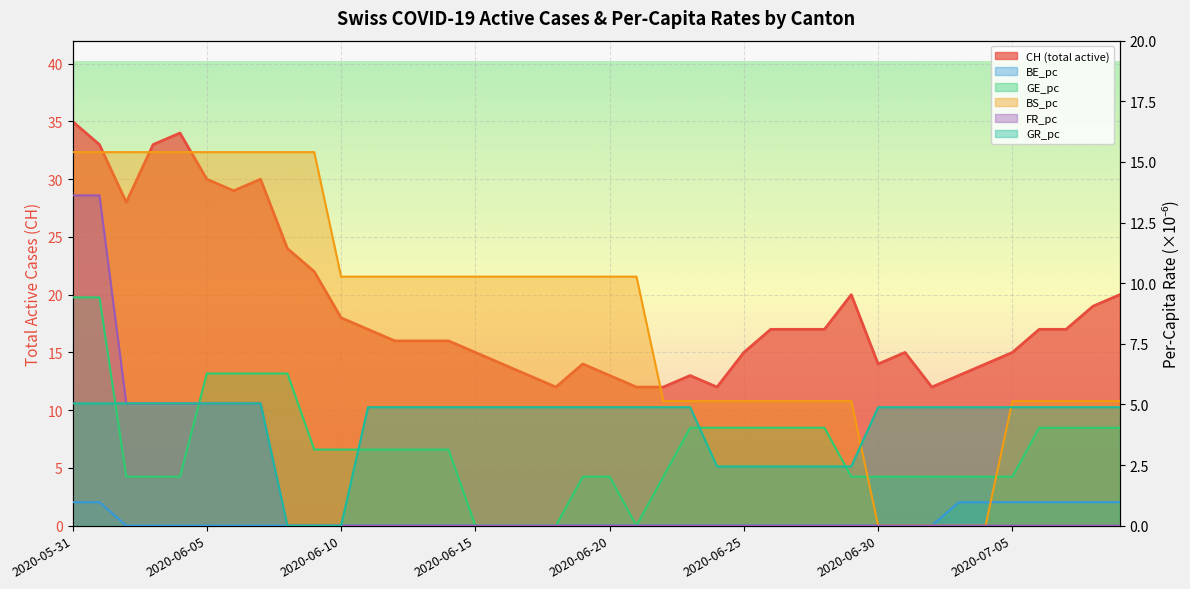

Which has a higher value, 2020-06-15 or 2020-06-09?

2020-06-09